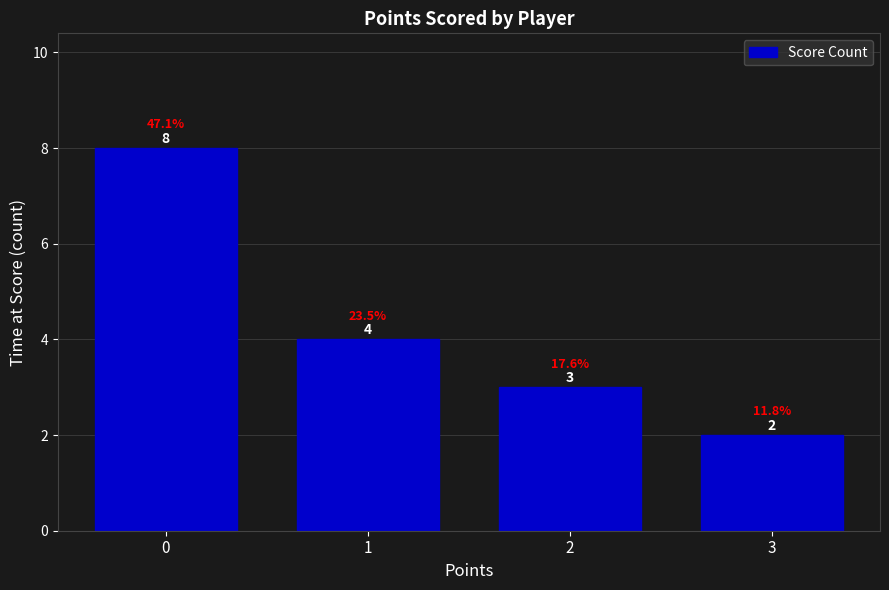

Reading left to right, extract all data points from this chart.

0=8	1=4	2=3	3=2